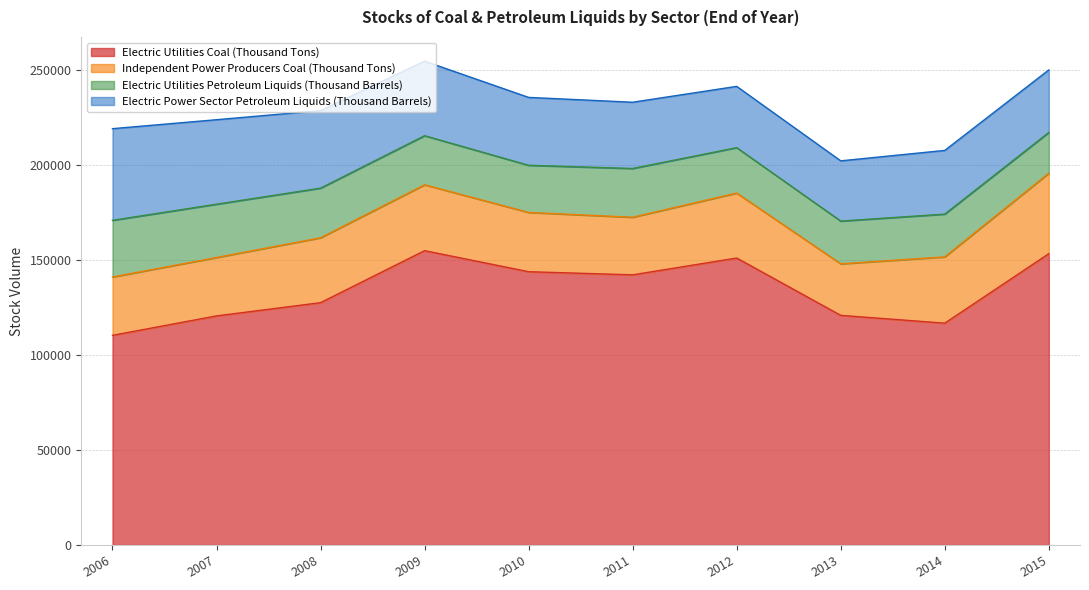

True or false: Electric Power Sector Petroleum Liquids (Thousand Barrels) has more than 0 interior local peaks.

True